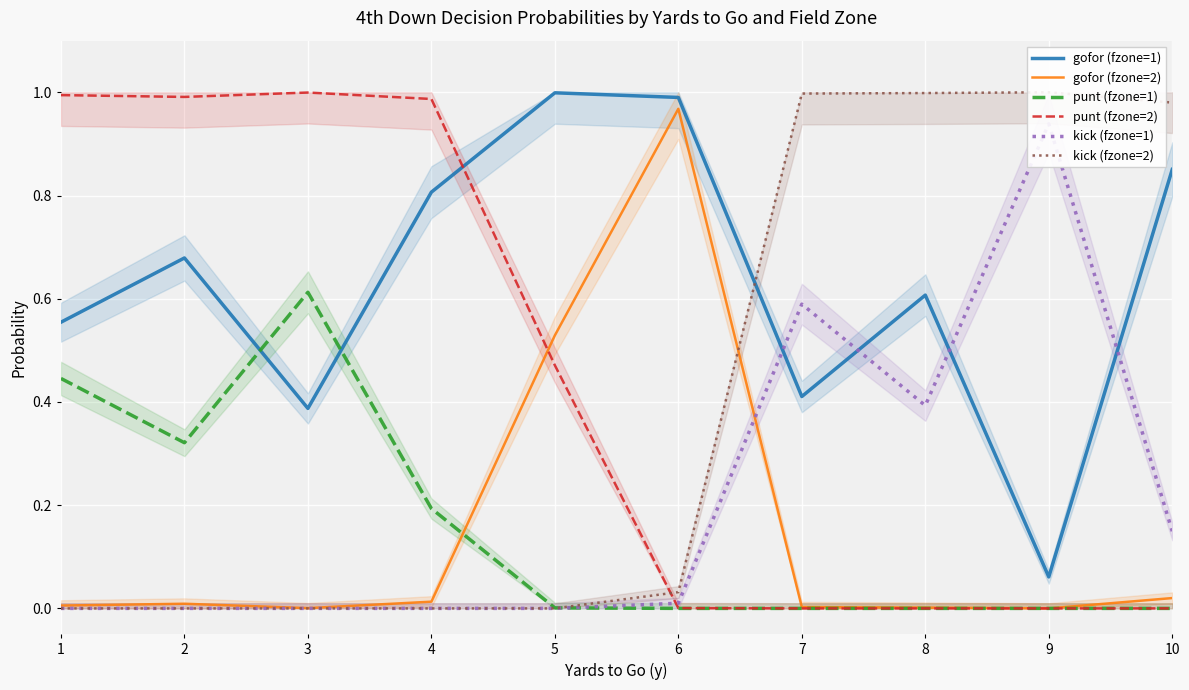

Is the value of kick (fzone=1) at 7 greater than the value of gofor (fzone=1) at 7?

Yes